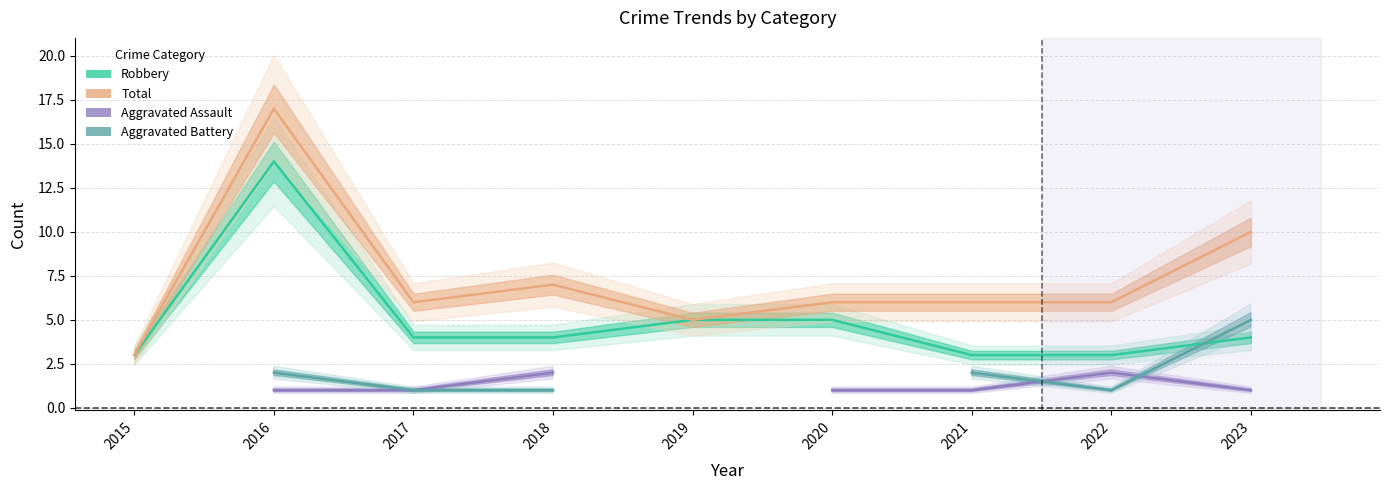

Which series ends up on top after the final intersection of Aggravated Battery and Robbery?

Aggravated Battery